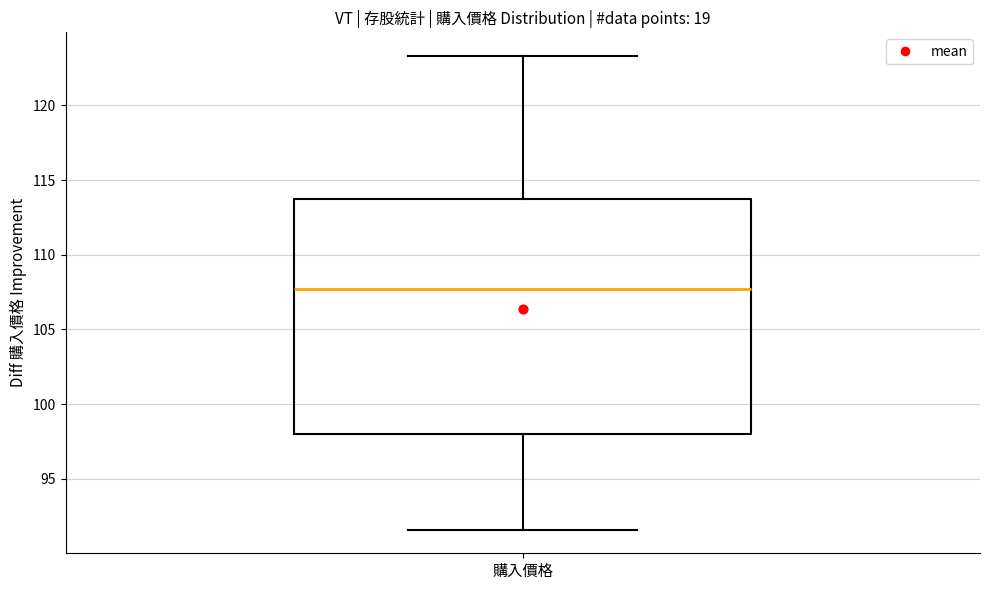

Transcribe this box plot: give where the median line is, the range the box spans, and where the two whiskers end, as read against the y-axis. The values are not printed on the chart, so give them approximately, as read against the axis.

median 107.5, box 98.0 to 113.5, whiskers 91.5 to 123.5